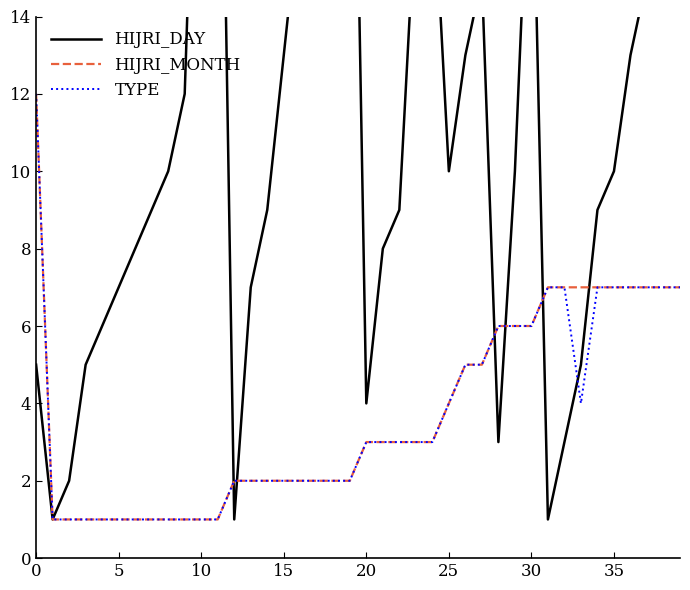

Which series ends up on top after the final intersection of HIJRI_DAY and TYPE?

HIJRI_DAY